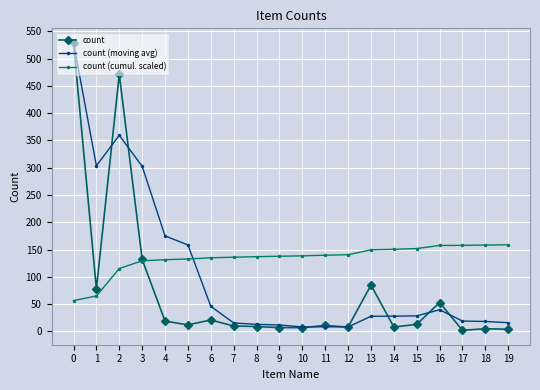

List the series in order of their overall mean, lowest first.

count, count (moving avg), count (cumul. scaled)